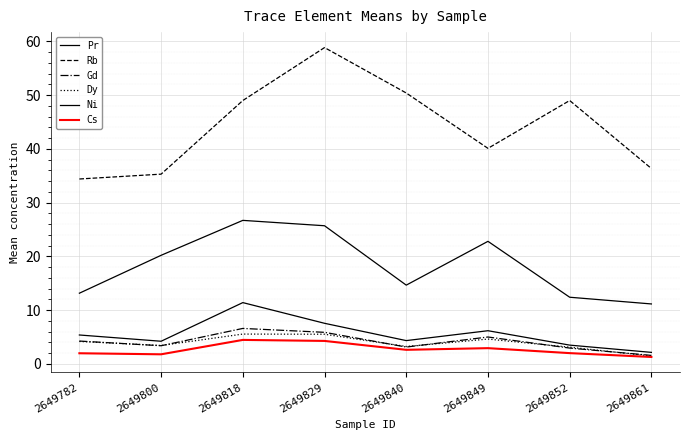

At which category does Dy reach its first local peak?

2649818